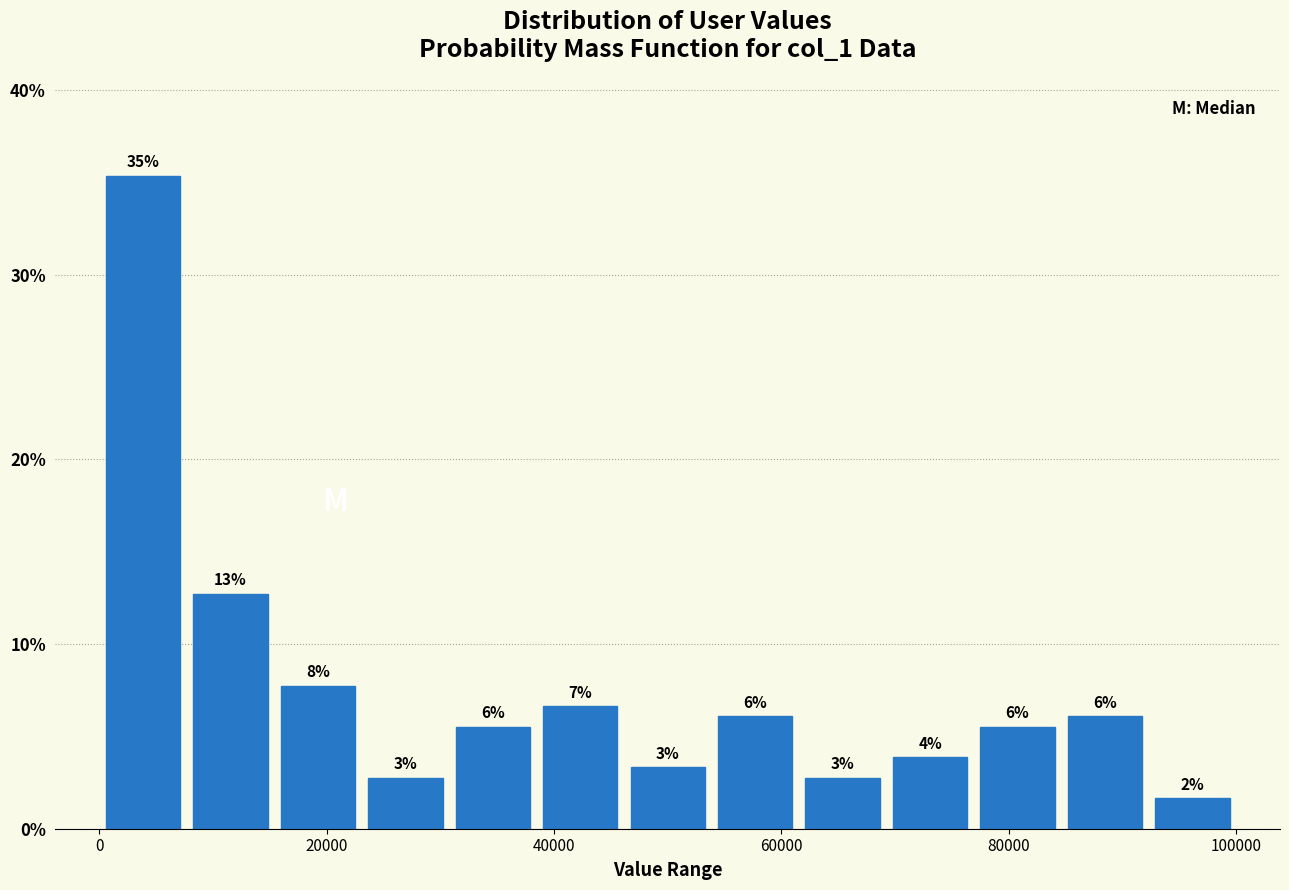

Read against the x-axis, roughly where is the centre of the tallest bar?

4000